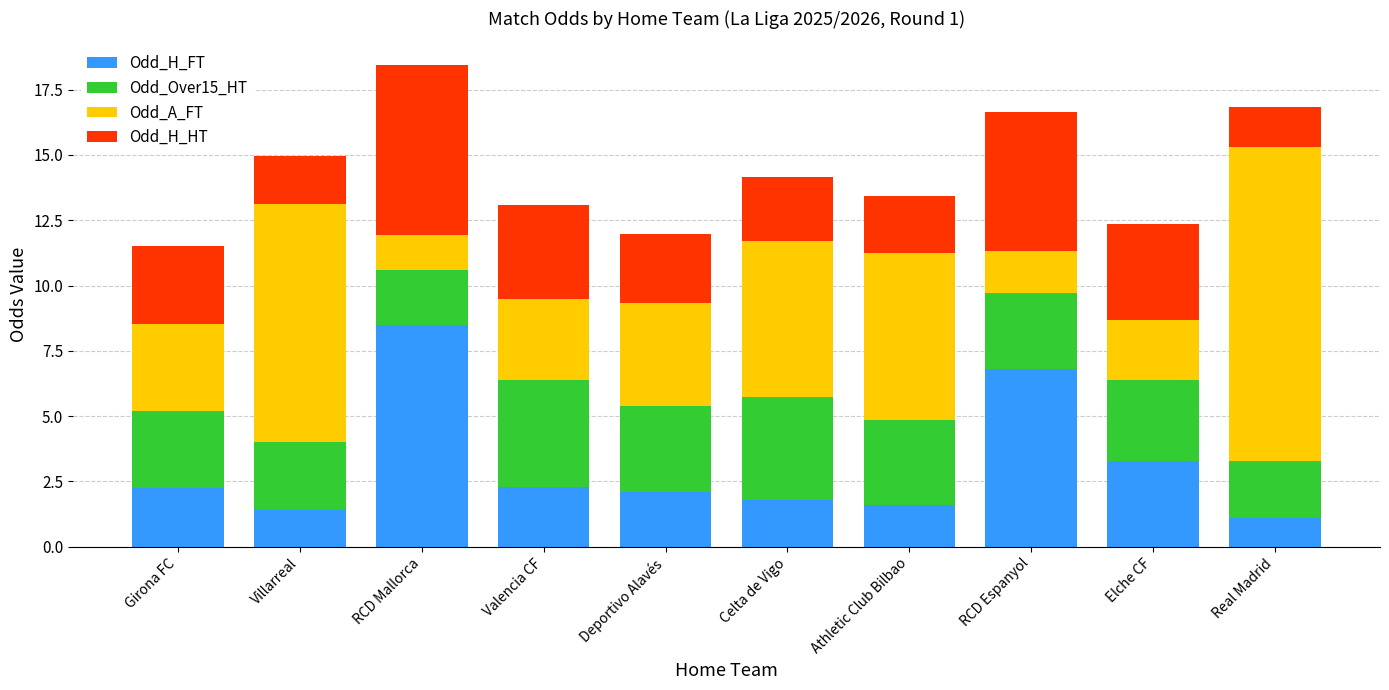

What is the sum of all Odd_H_FT values?

31.1